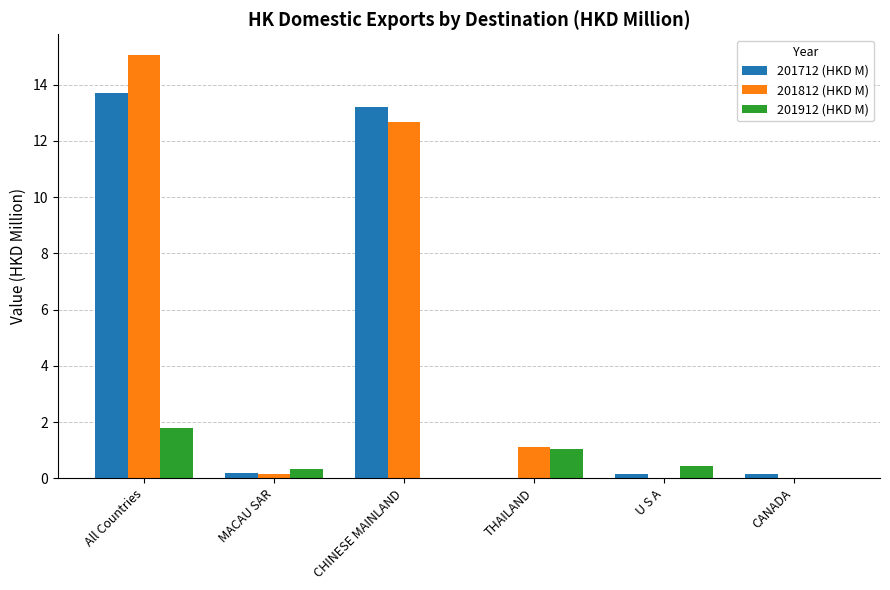

At which label does 201812 (HKD M) first exceed 1?

All Countries